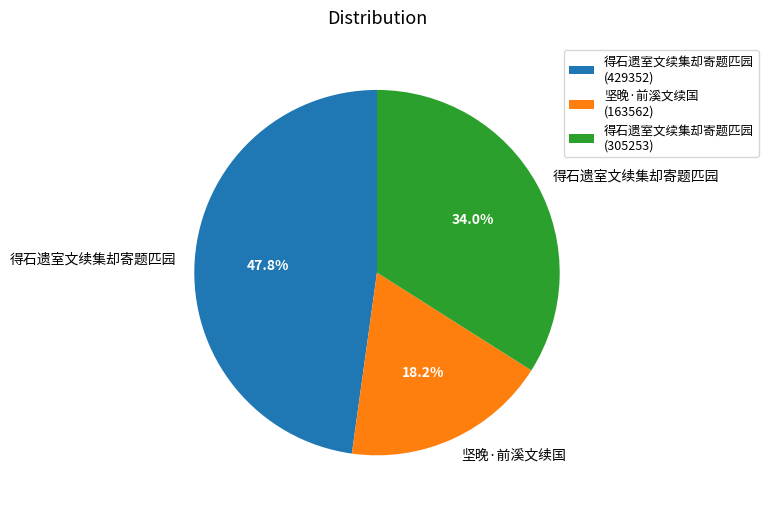

What is the ratio of the value at 坚晚·前溪文续国 (163562) to the value at 得石遗室文续集却寄题匹园 (429352)?

0.4